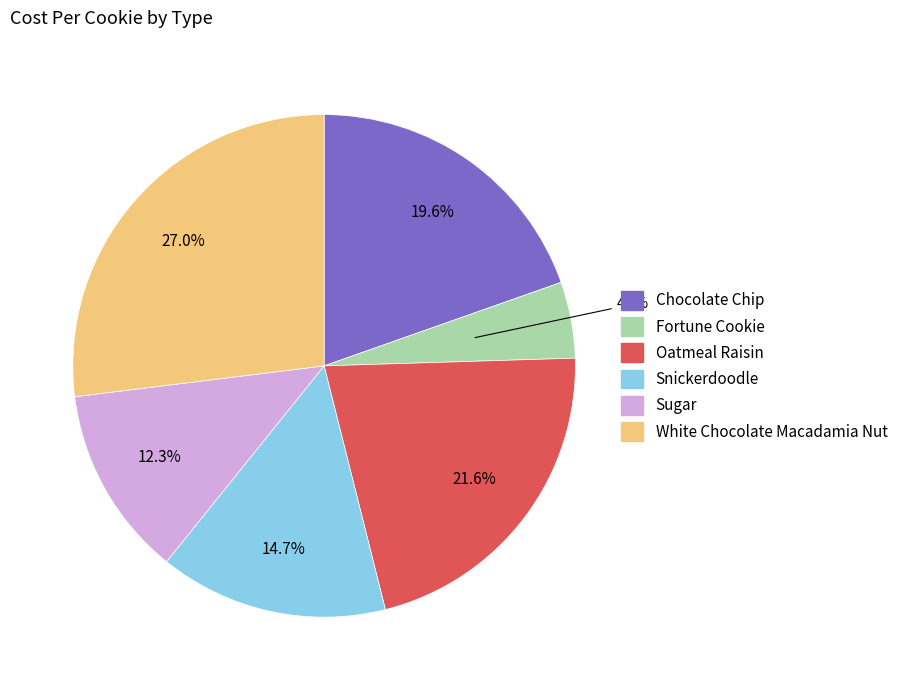

How many segments does this pie chart have?

6